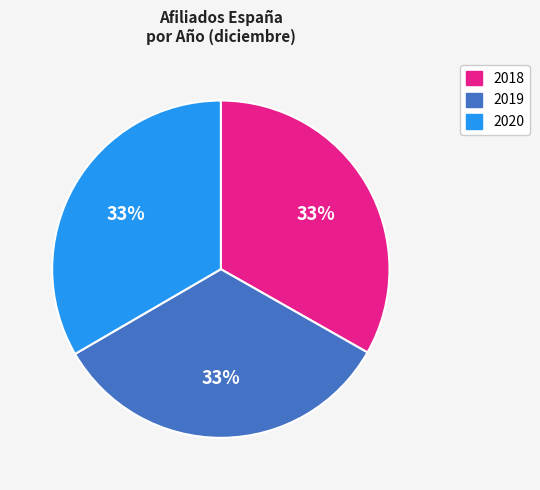

Is the sum of 2019 and 2020 greater than half?

Yes